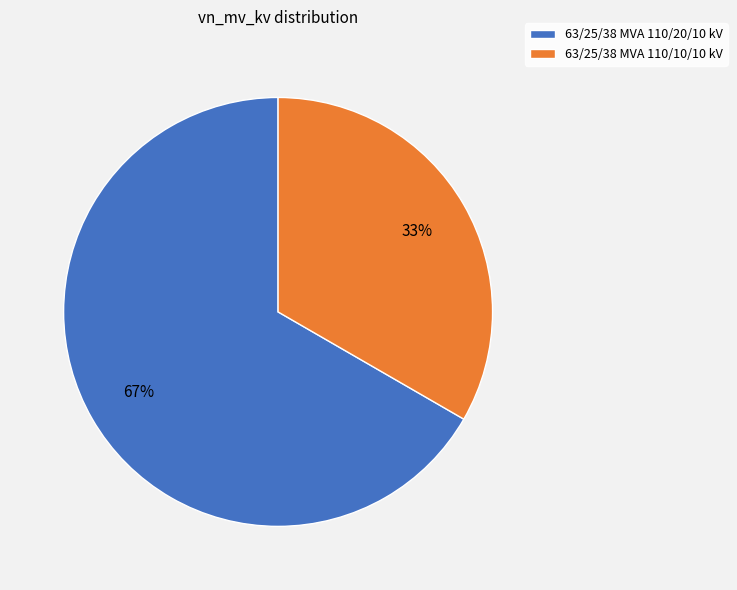

Is it true that 63/25/38 MVA 110/10/10 kV is 22% of the pie?

False